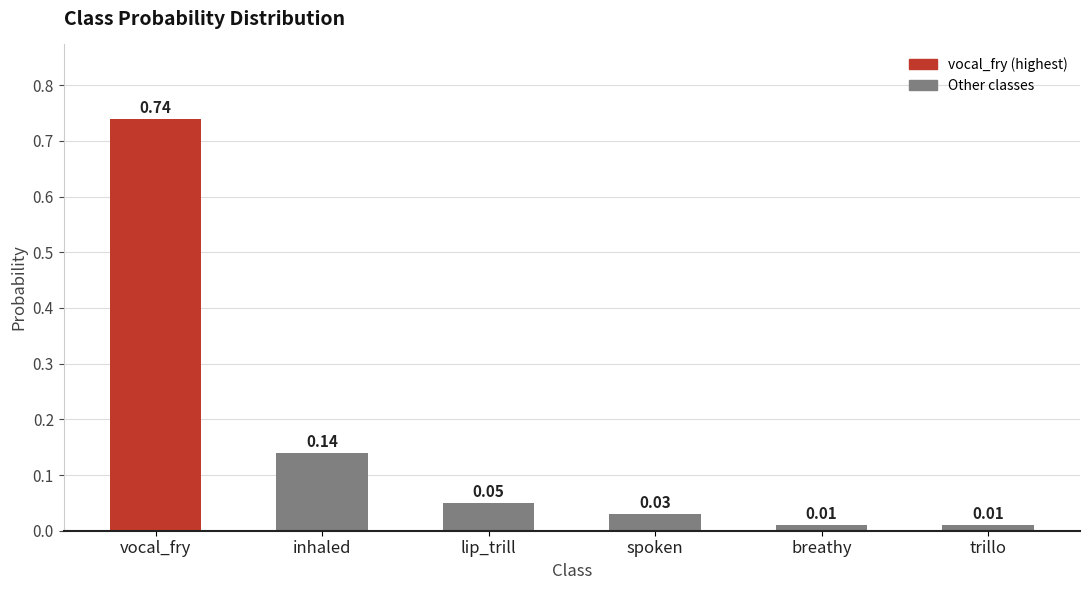

What is the sum of the values at vocal_fry and inhaled?

0.9